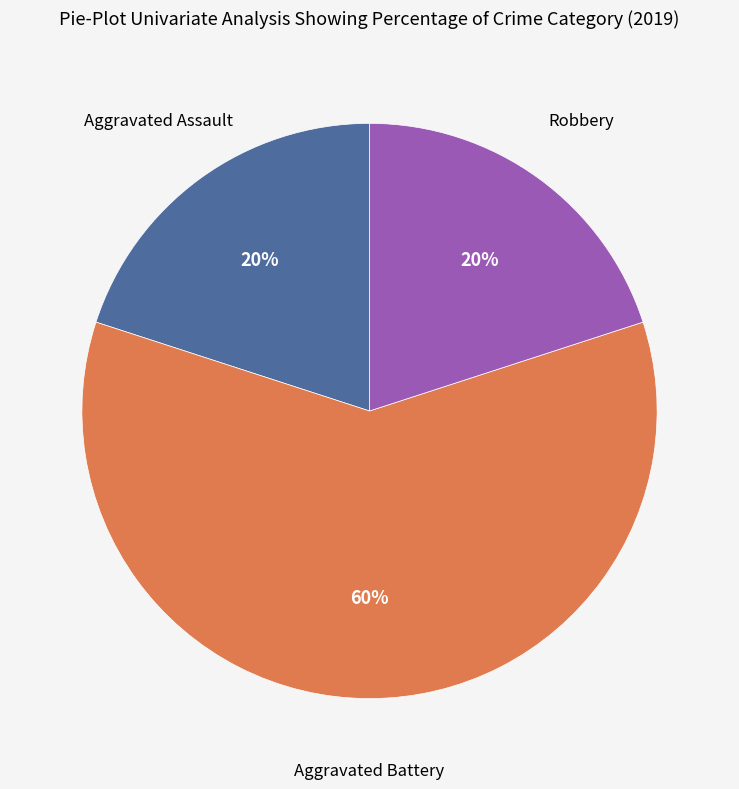

Is there any slice that represents more than half of the pie?

Yes